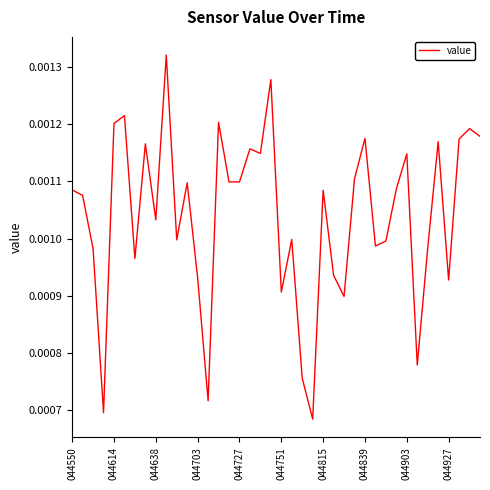

How many lines are shown in the chart?

1